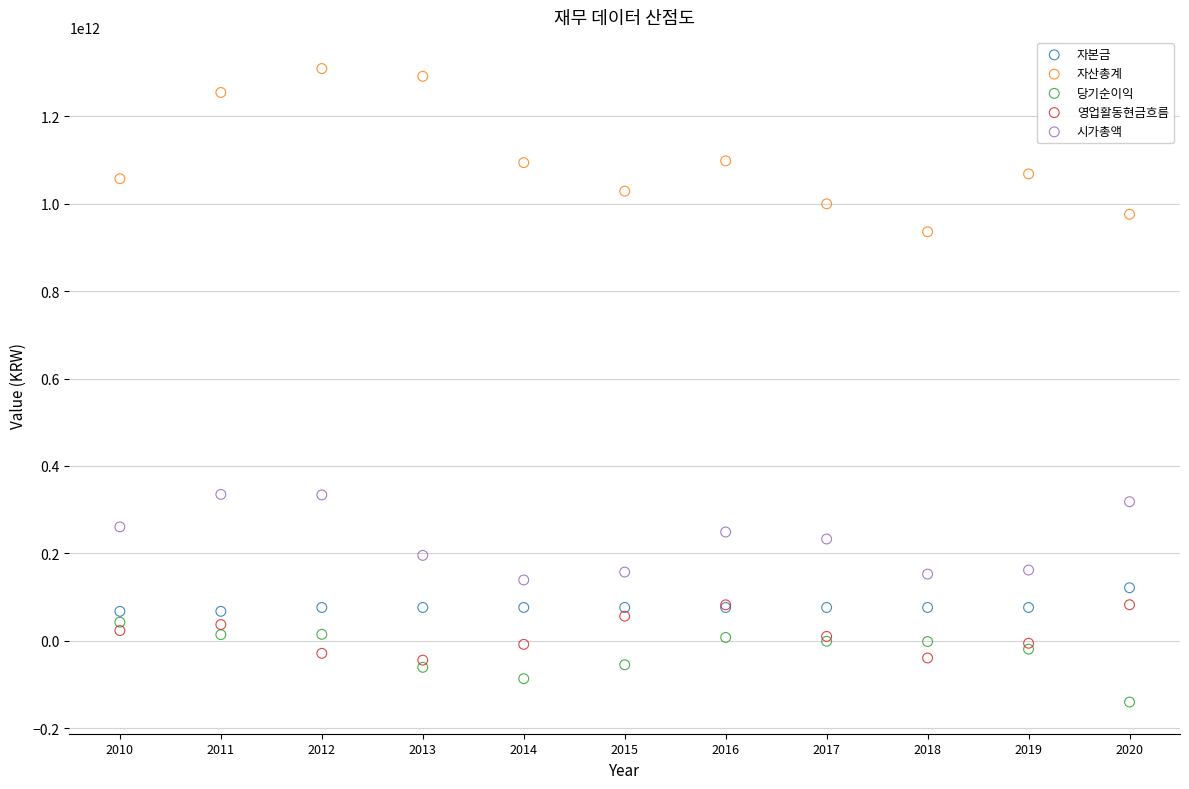

Which series has the largest Y range (max minus min)?

자산총계